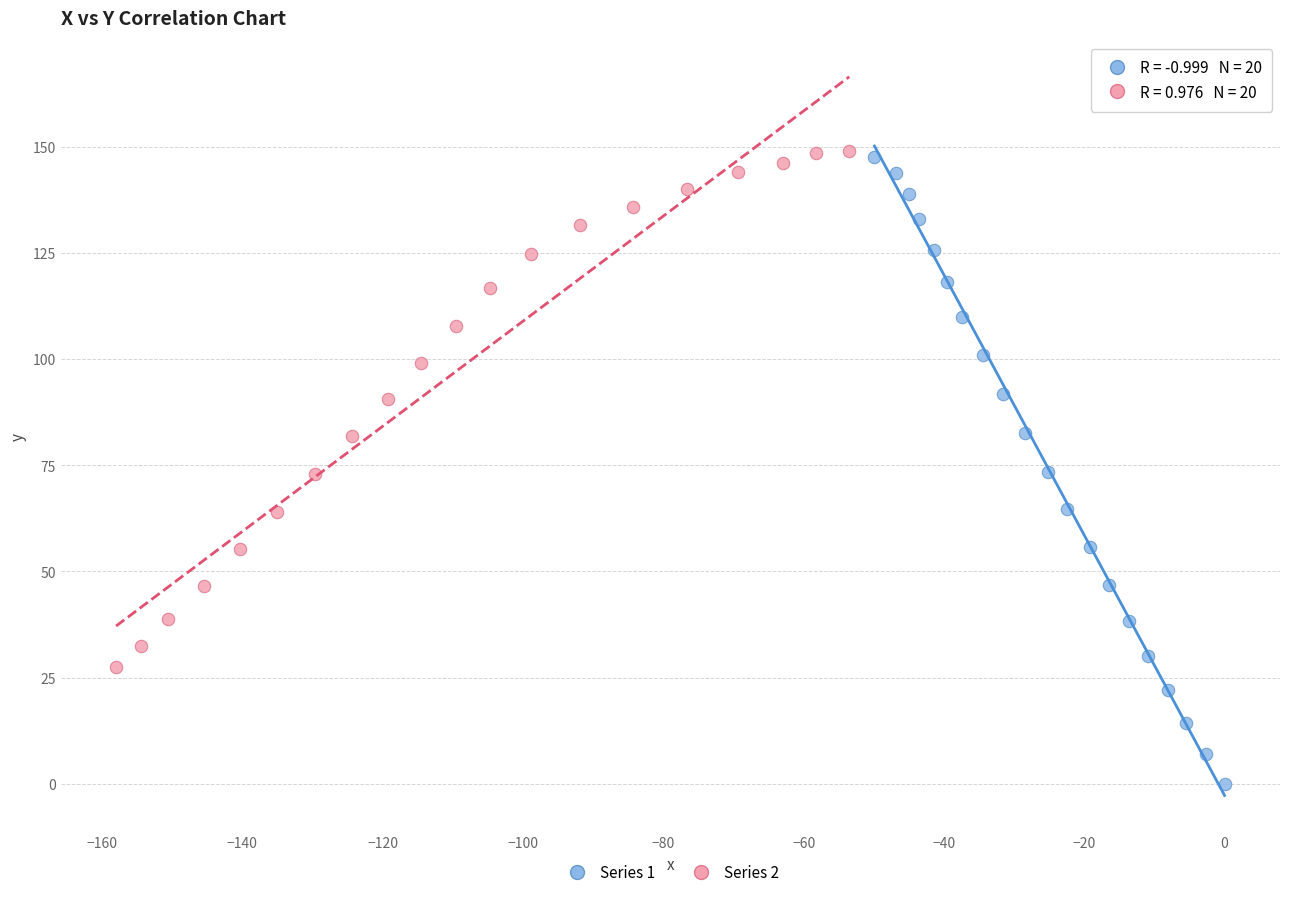

Which series contains the lowest Y value?

Series 1